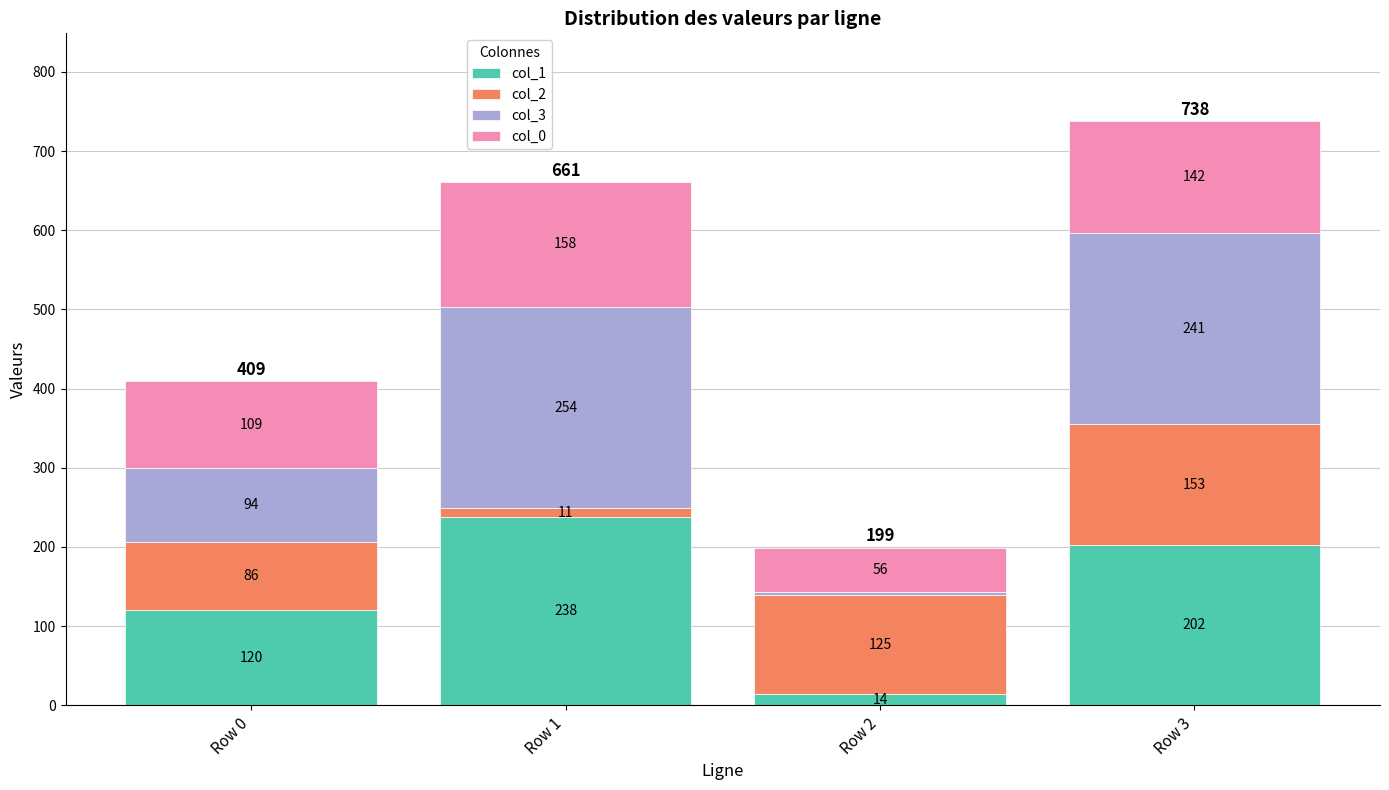

Does the chart contain stacked bars?

Yes